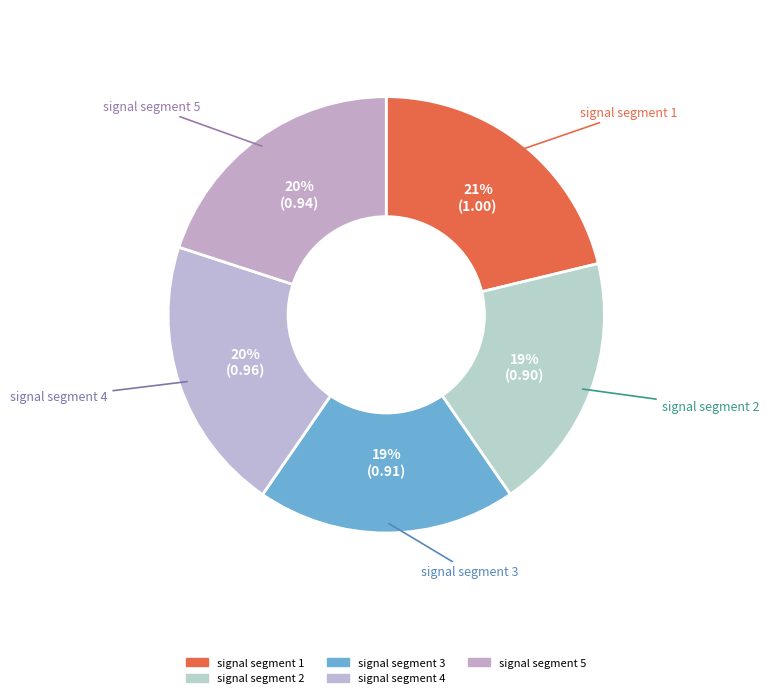

Count the number of slices in the pie.

5